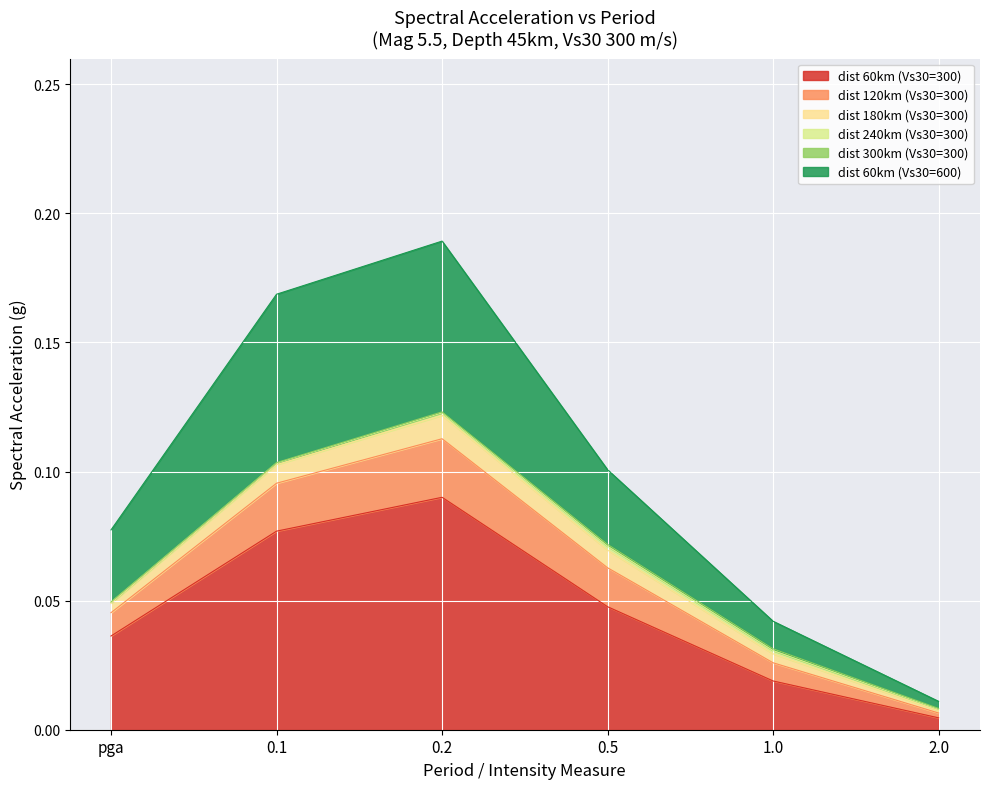

Does the chart display data point markers on the line(s)?

No